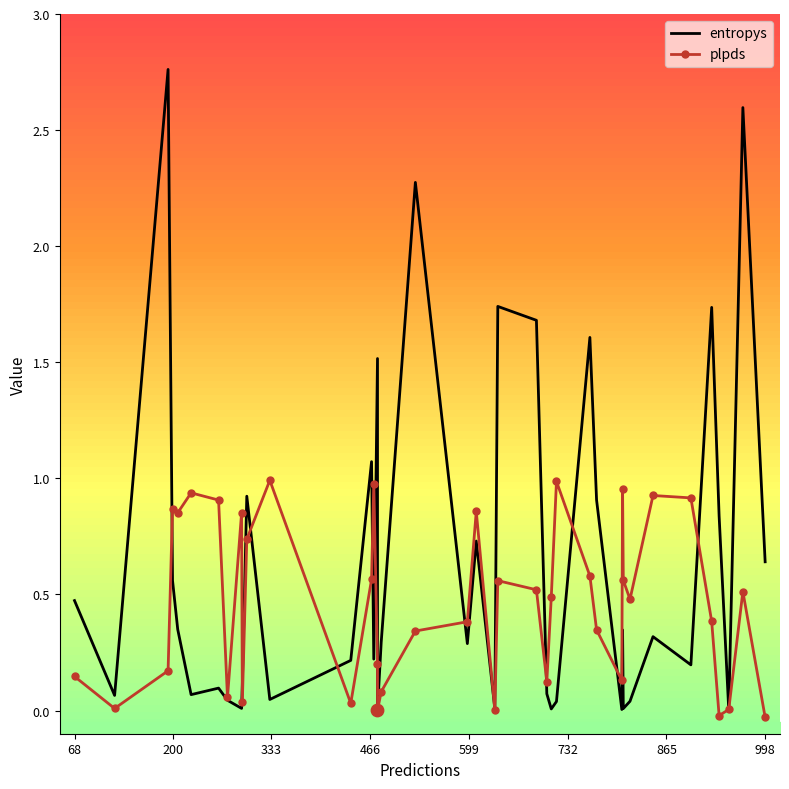

Which series contains the lowest Y value?

plpds